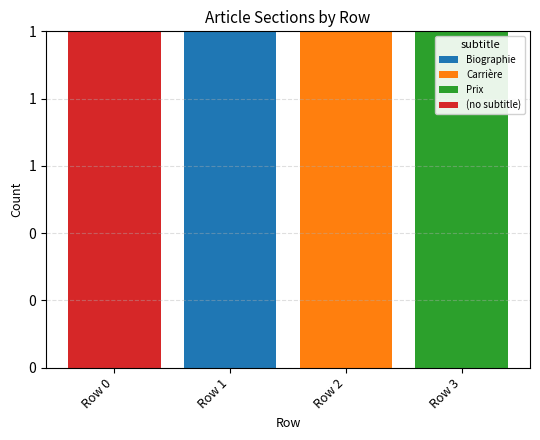

Which has a higher value, Row 0 or Row 1?

Row 1